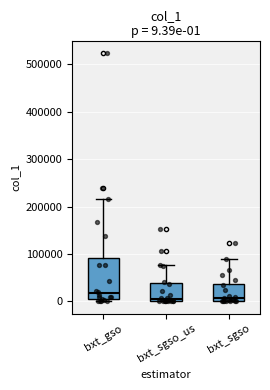

Which box has the highest median line?

bxt_gso